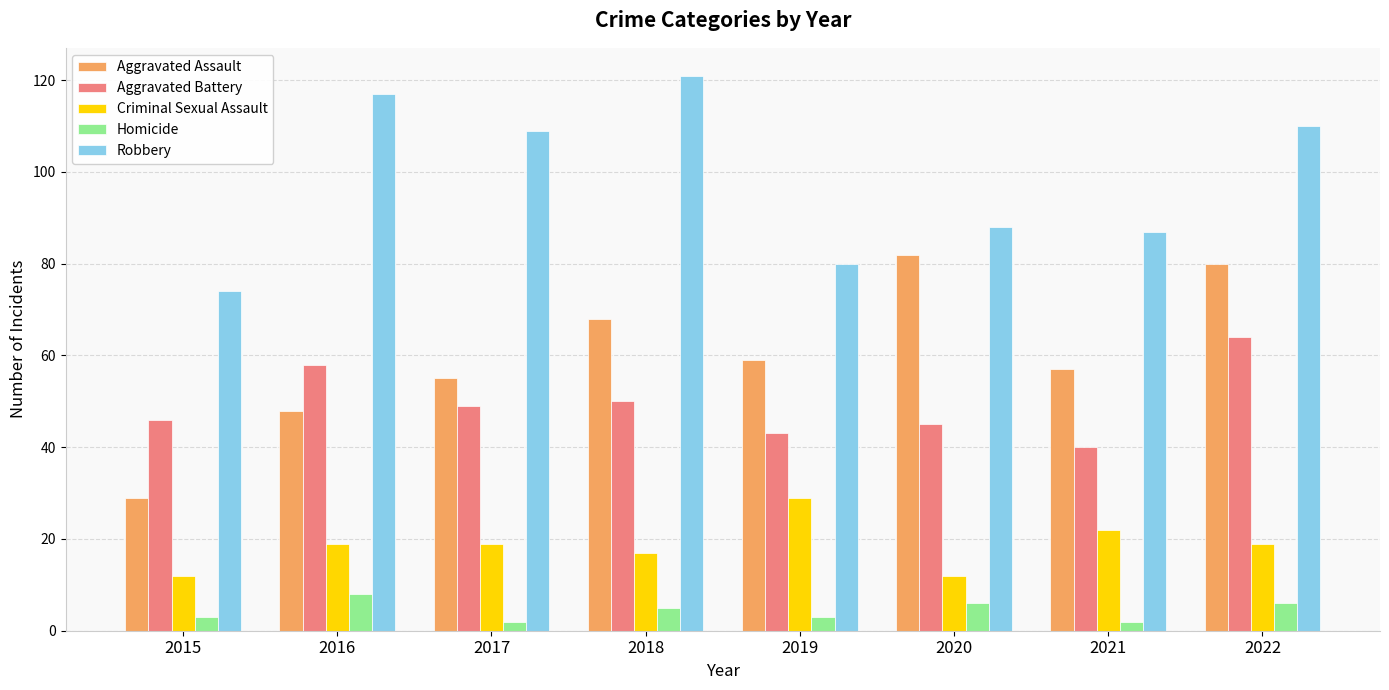

Is the value of Aggravated Assault at 2015 greater than the value of Aggravated Battery at 2017?

No